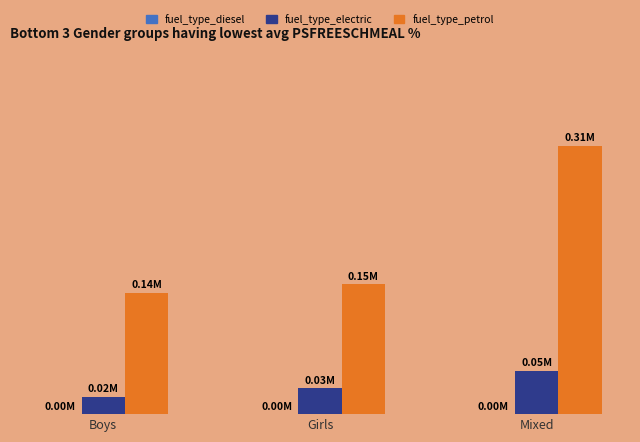

Rank the series by their maximum value, from highest to lowest.

fuel_type_petrol, fuel_type_electric